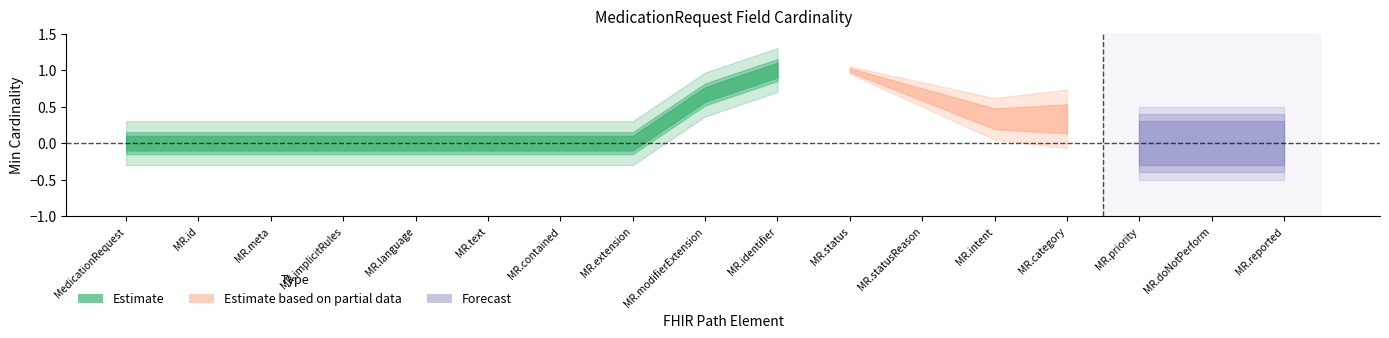

Does the chart have visible grid lines?

No